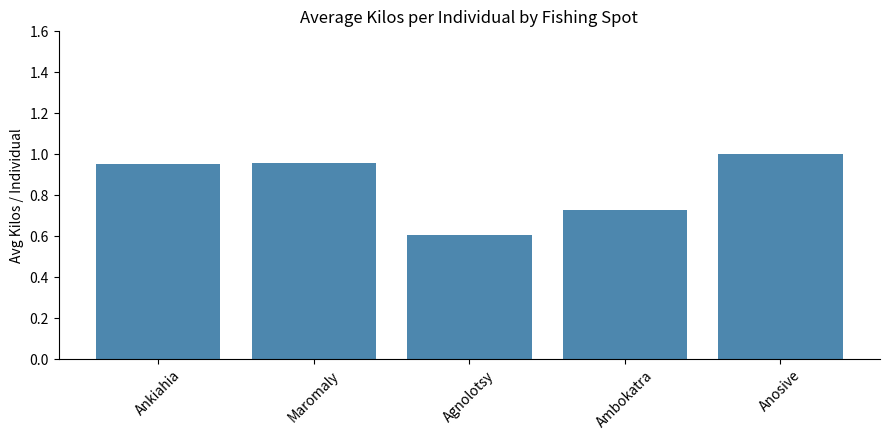

How many values are between 0 and 1?

5